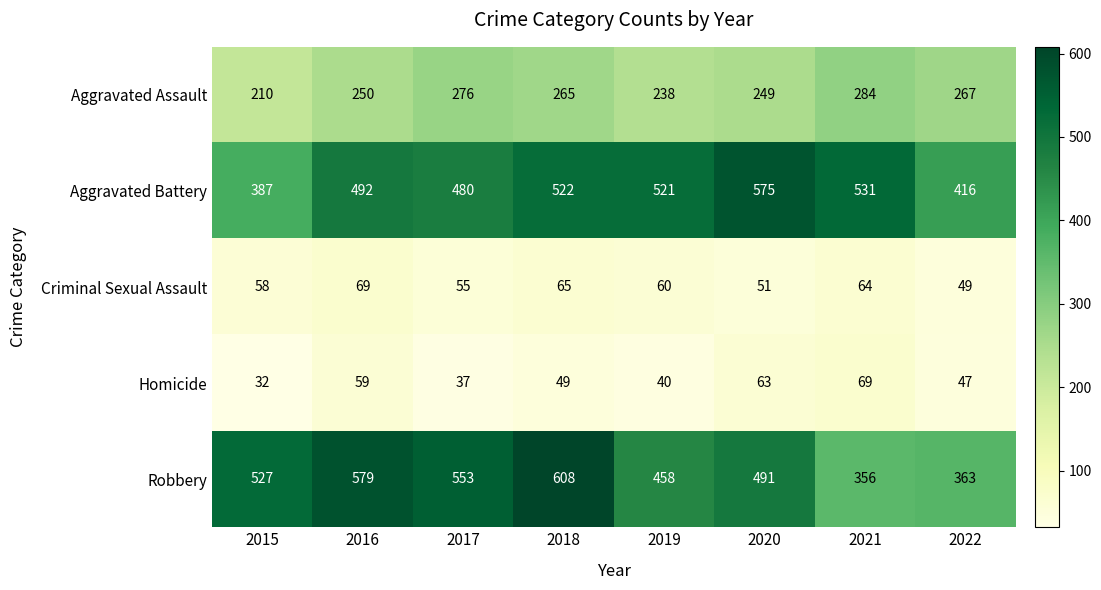

At how many categories does at least one series exceed 572?

3